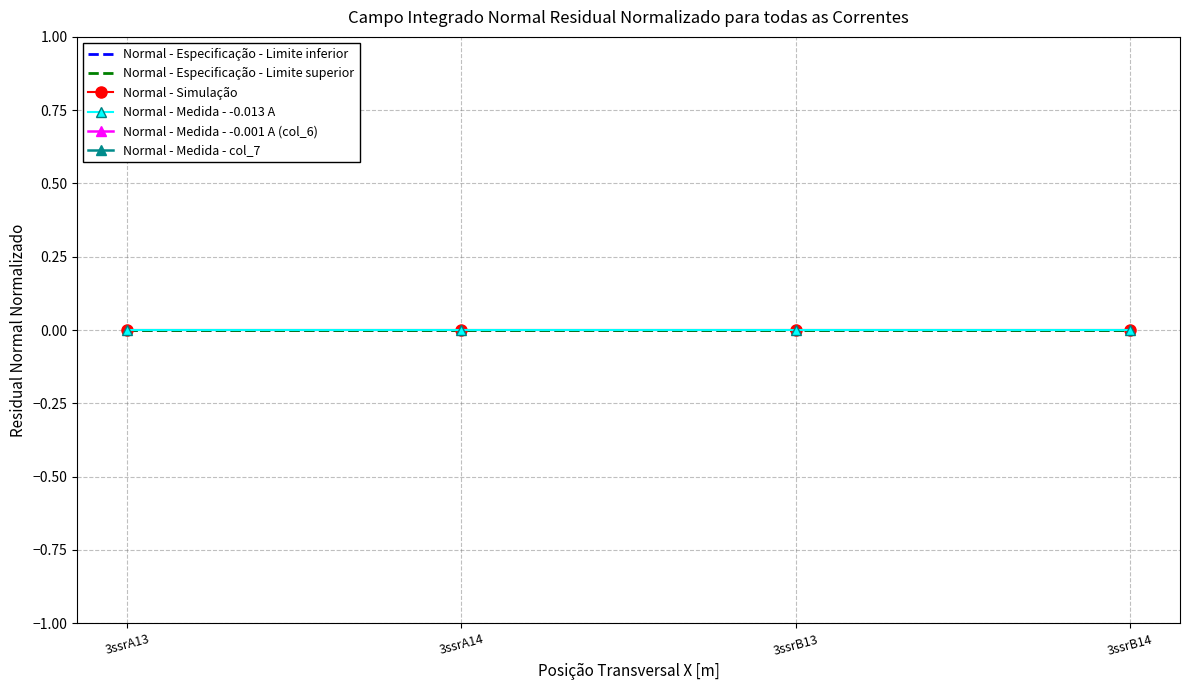

How many lines are shown in the chart?

6